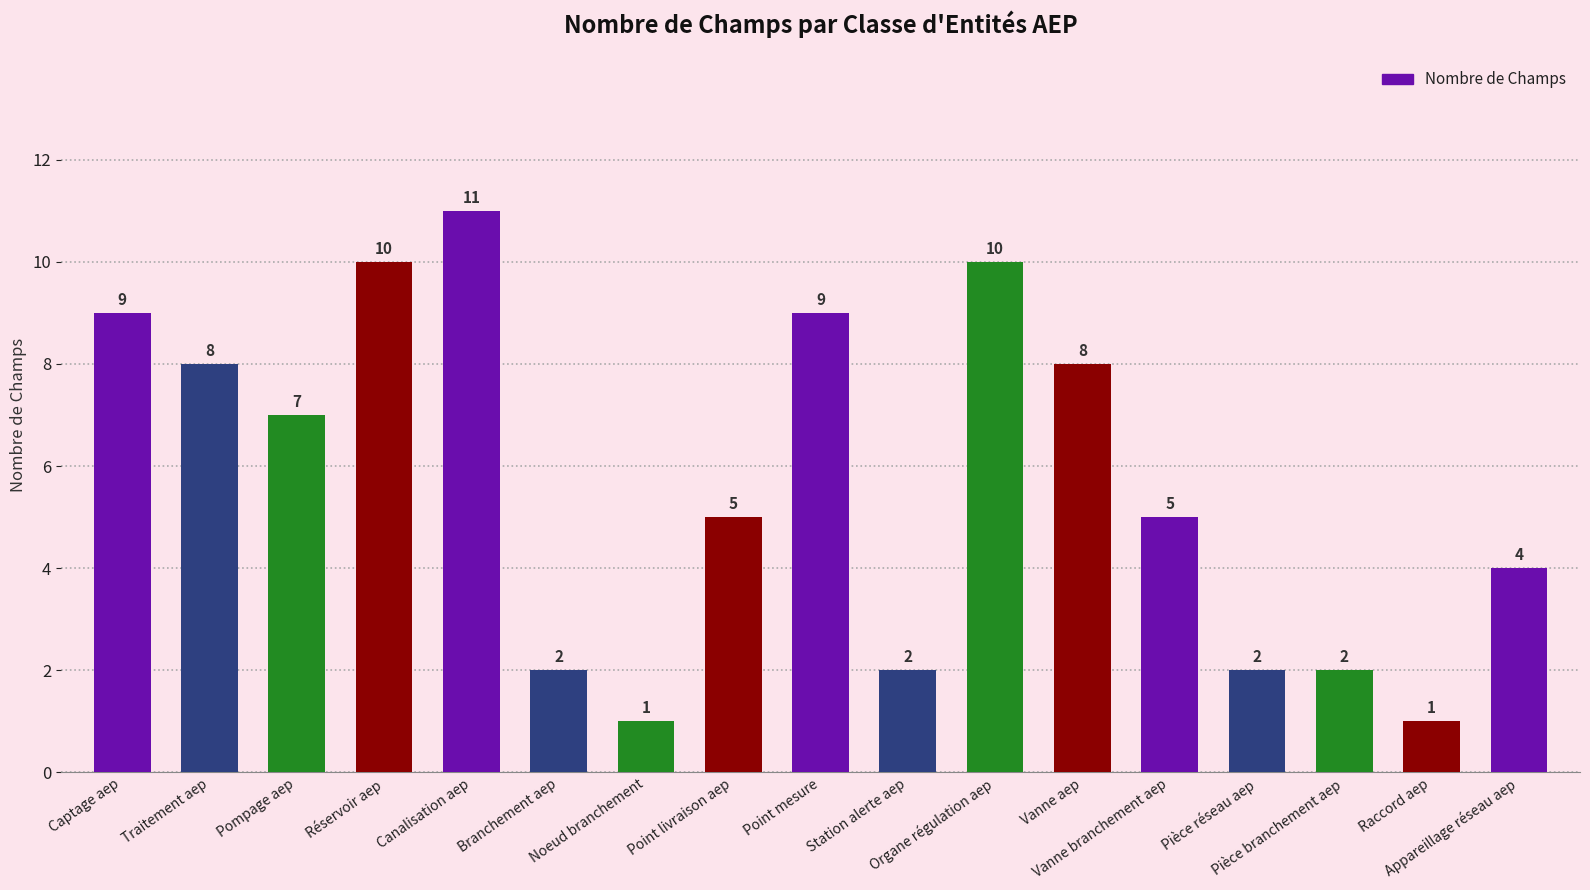

What is the difference between the values at Branchement aep and Point livraison aep?

3